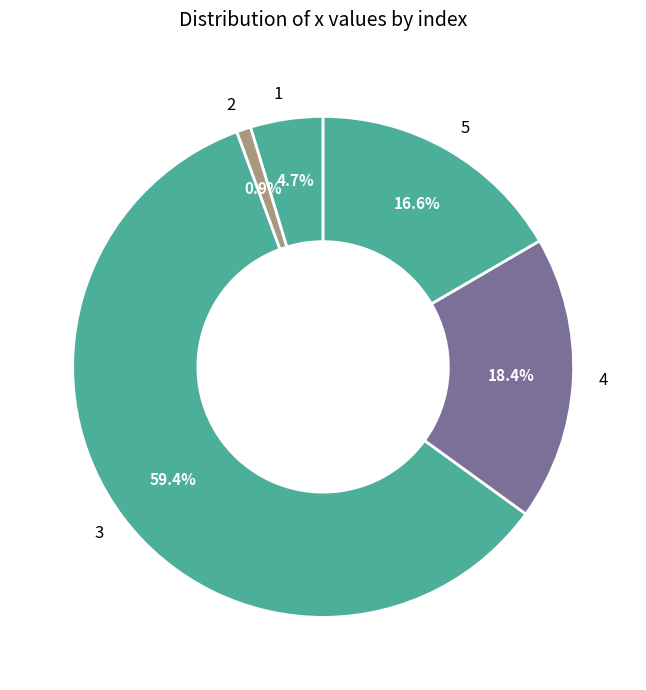

To the nearest percent, what portion does 1 represent?

5%